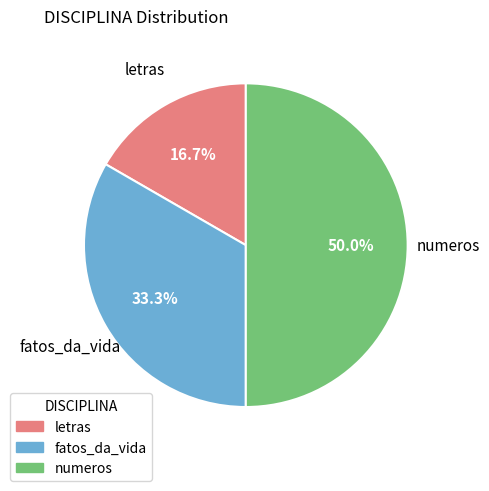

To the nearest percent, what is the average slice percentage?

33%